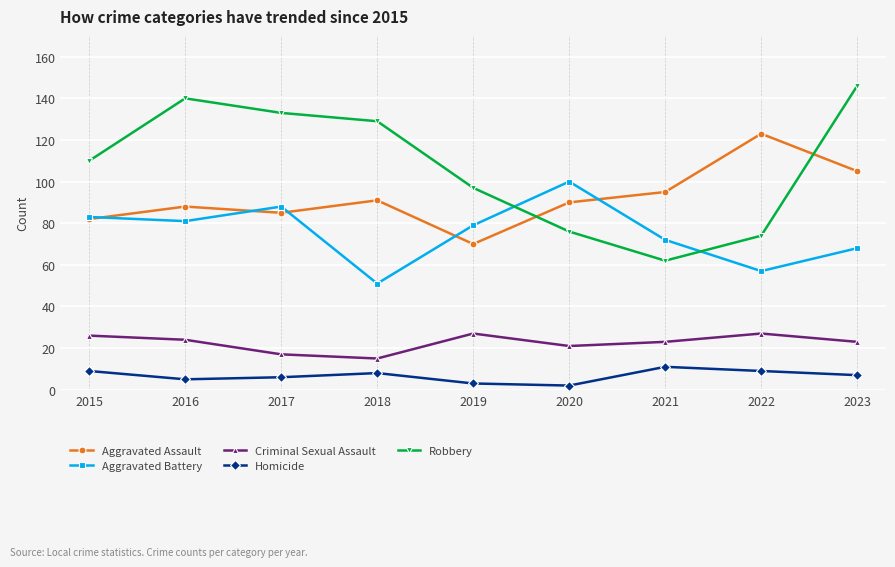

Which series has the largest total across all categories?

Robbery